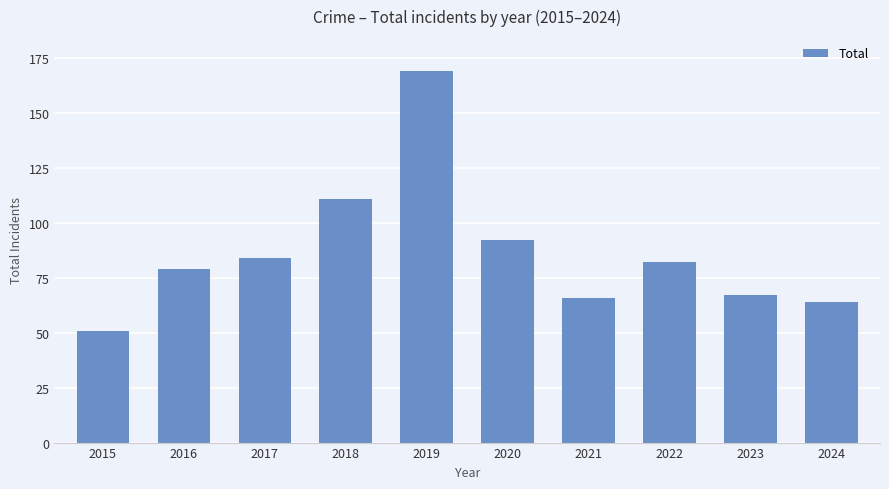

Reading right to left, list all the values displayed in this chart.

2024=64	2023=67	2022=82	2021=66	2020=92	2019=169	2018=111	2017=84	2016=79	2015=51